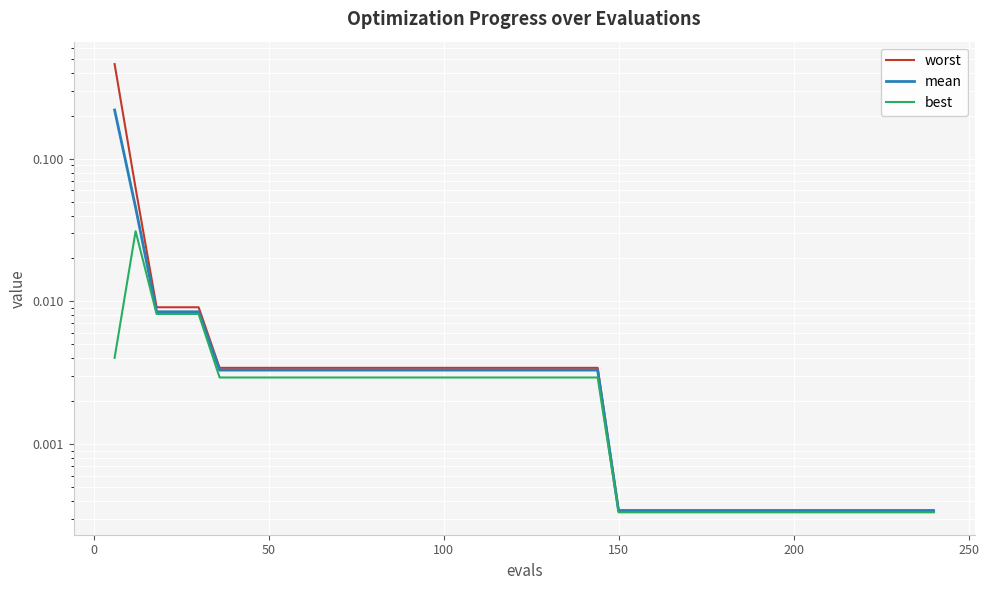

True or false: worst and best cross at least once.

False